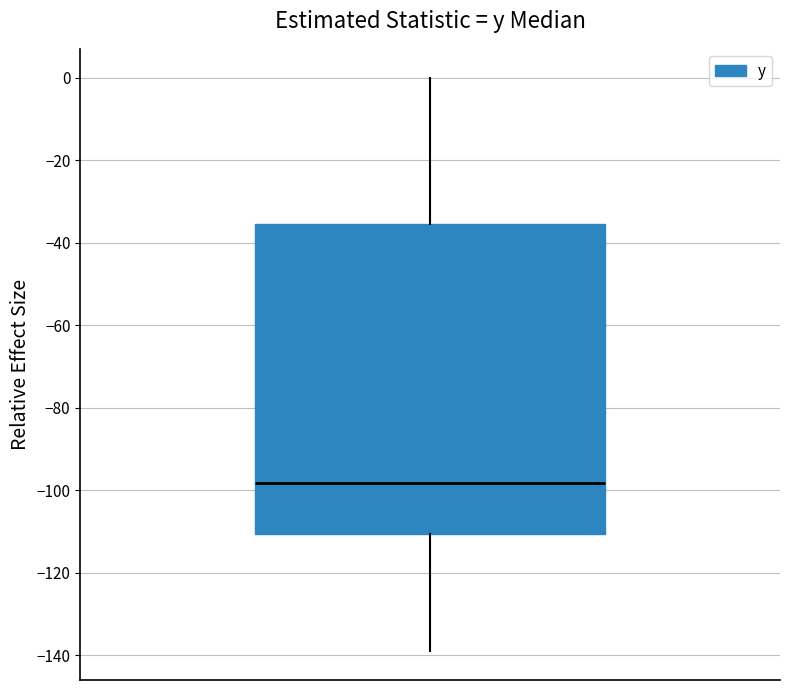

Transcribe this box plot: give where the median line is, the range the box spans, and where the two whiskers end, as read against the y-axis. The values are not printed on the chart, so give them approximately, as read against the axis.

median -98, box -110 to -36, whiskers -140 to 0